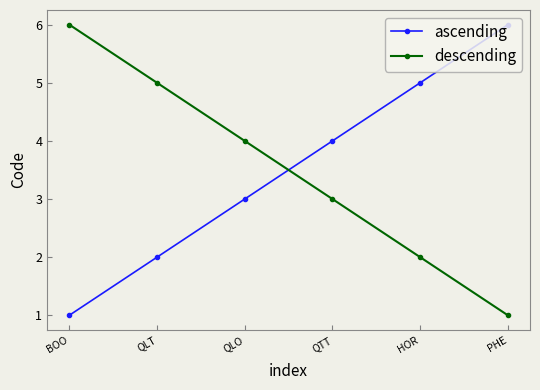

What is the greatest value displayed?

6